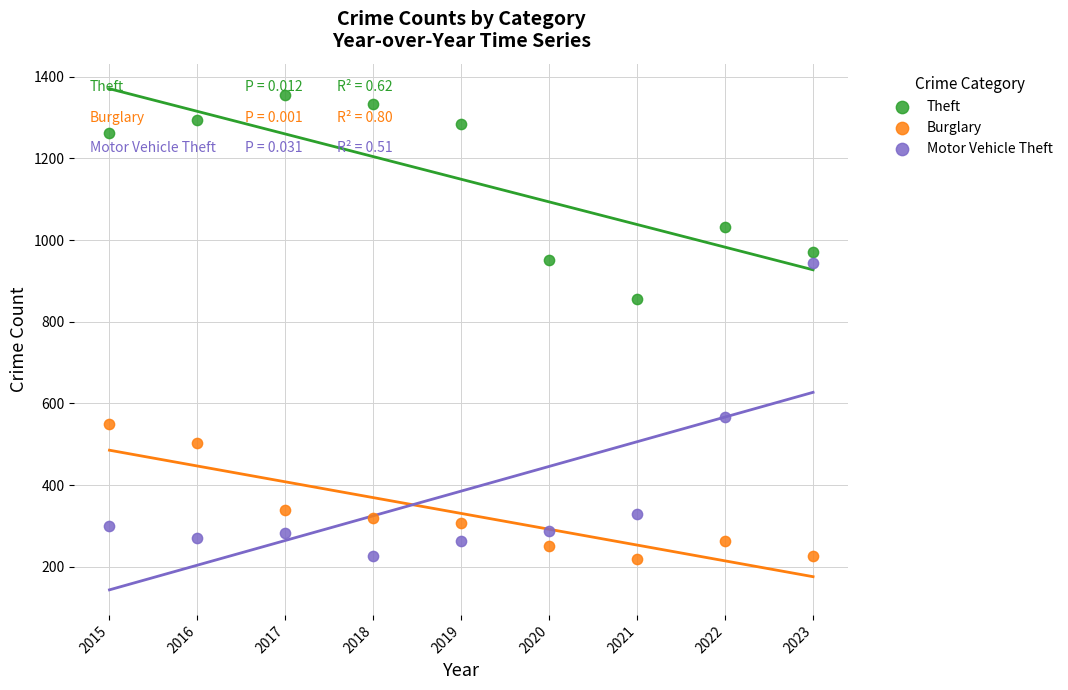

In the Theft series, what Y value is closest to 1106?

1032